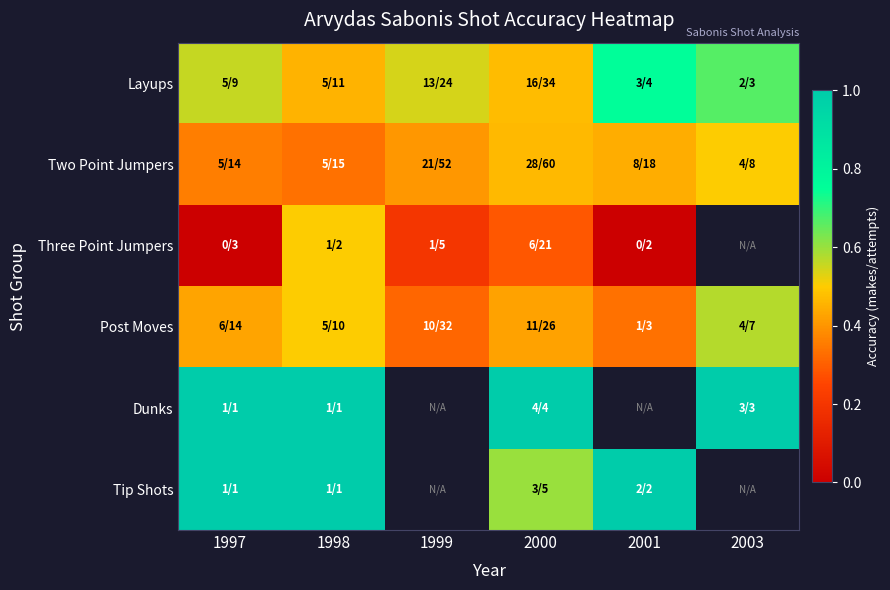

Which series has the widest spread of values?

Three Point Jumpers